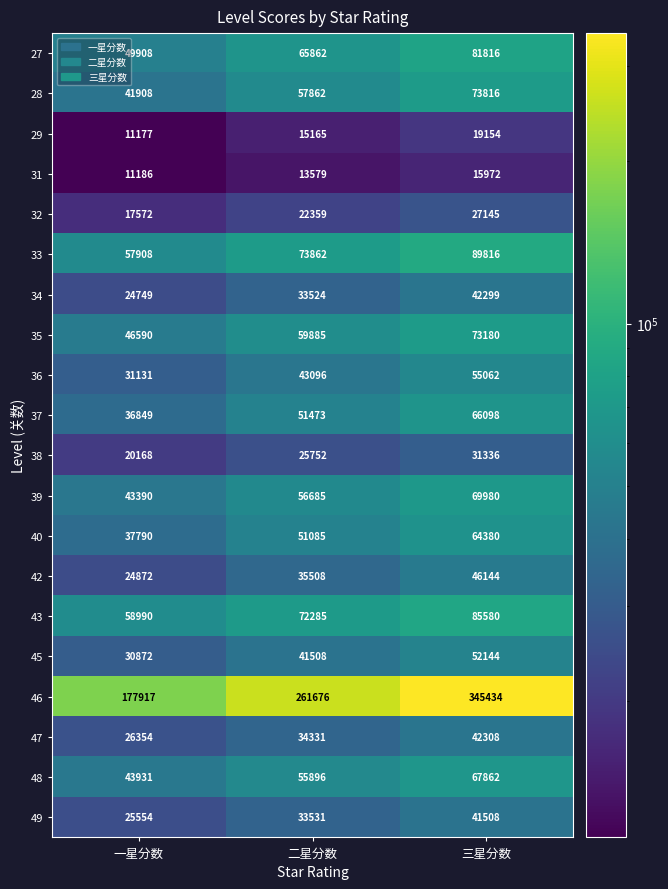

What is the difference between the maximum and minimum values in the 37 series?

29249